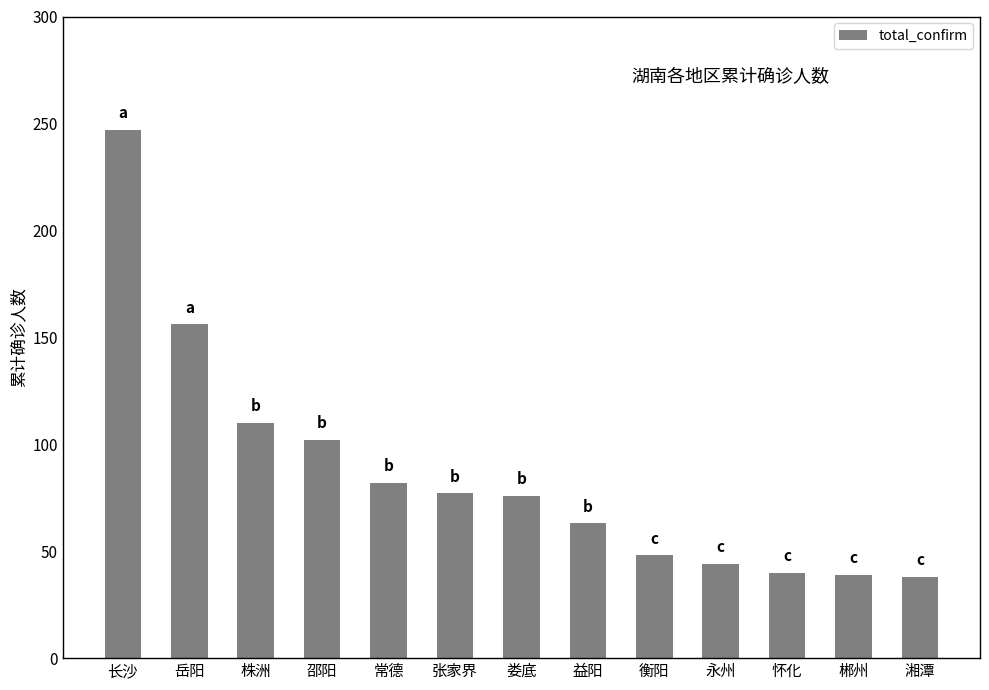

What value does the data have at 怀化?

40